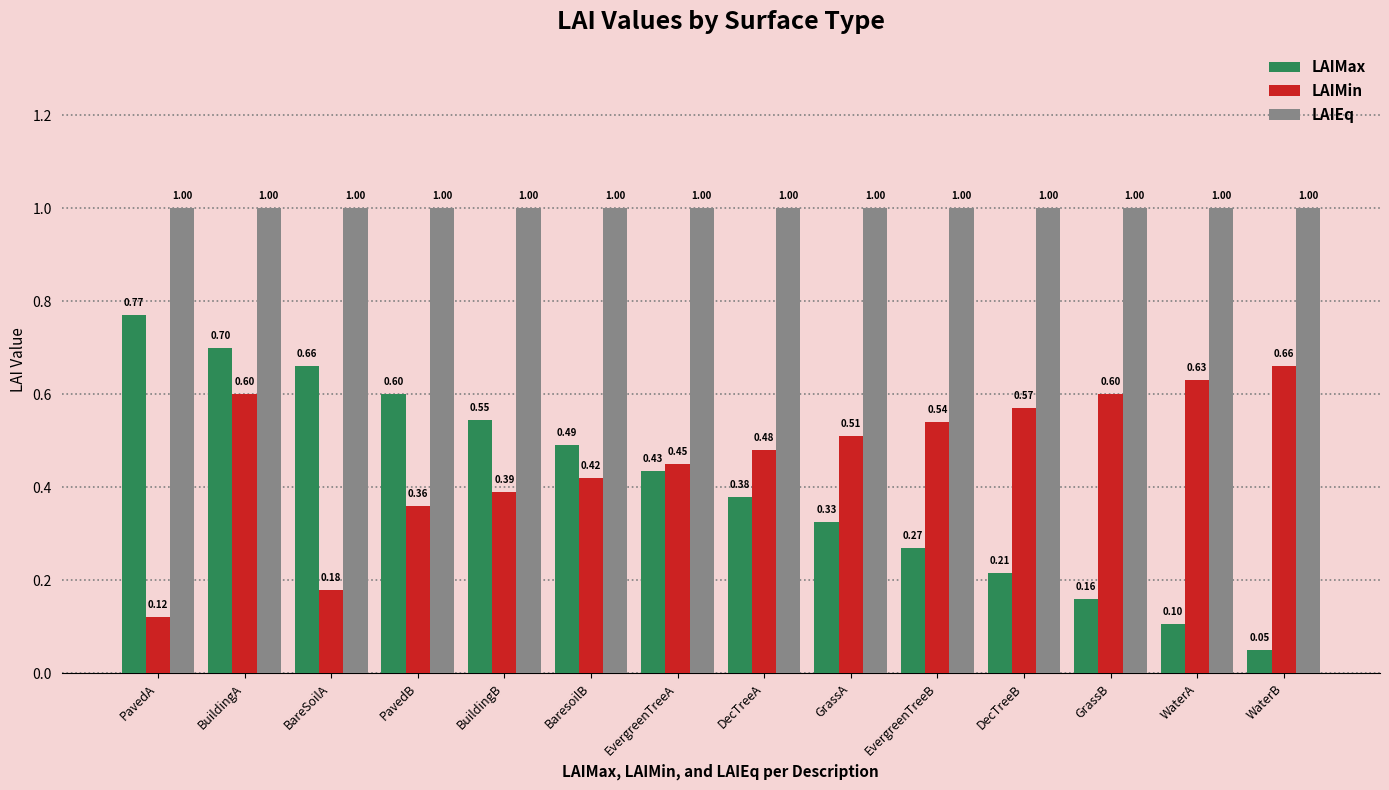

The value of LAIEq at DecTreeA is 0.6. True or false?

False